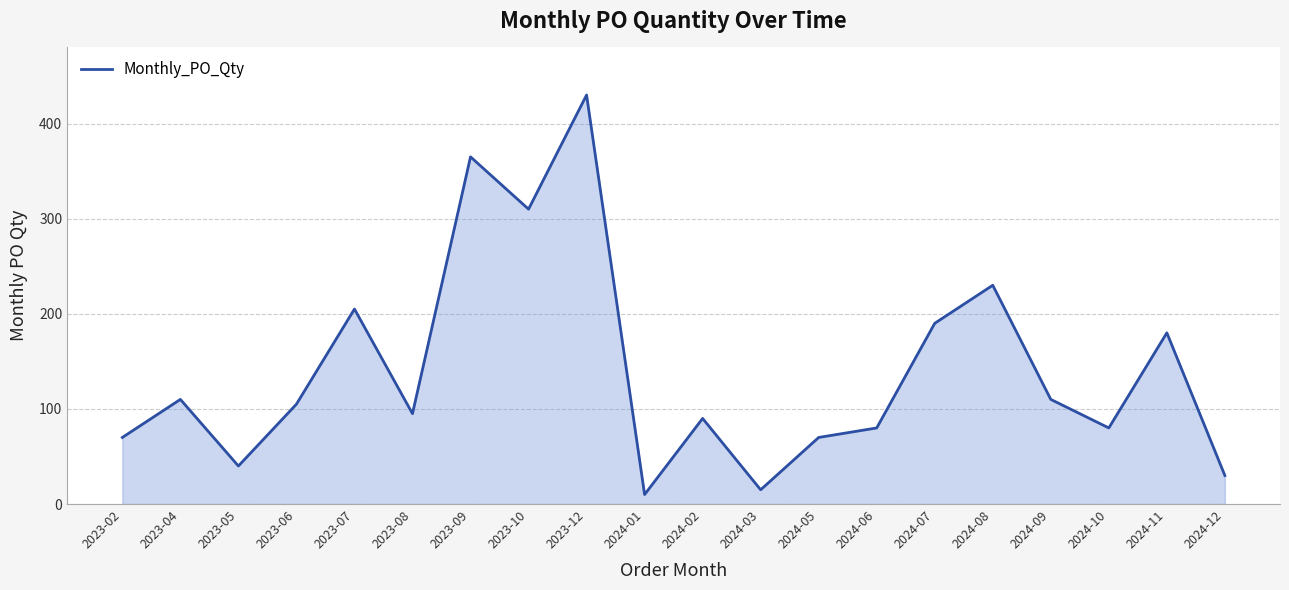

At which category does the chart reach its peak across all series?

2023-12